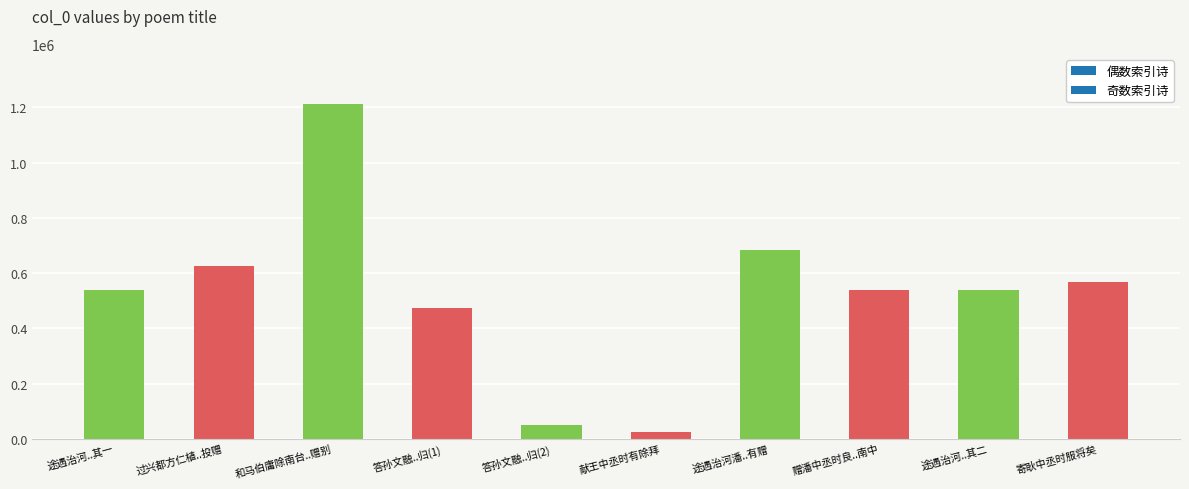

What is the greatest value displayed?

1211663